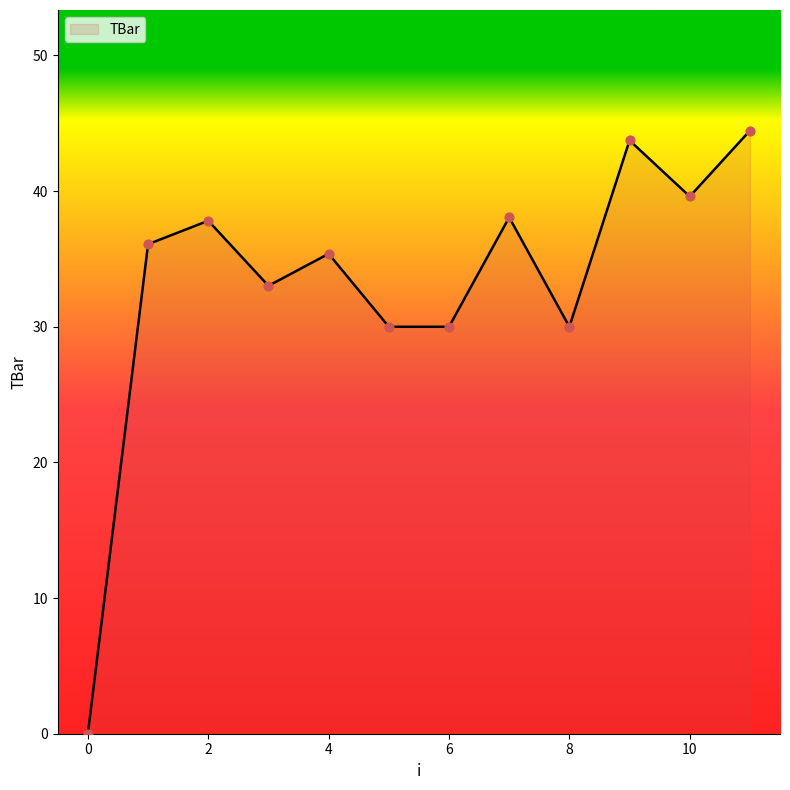

What is the maximum value shown in the chart?

44.5